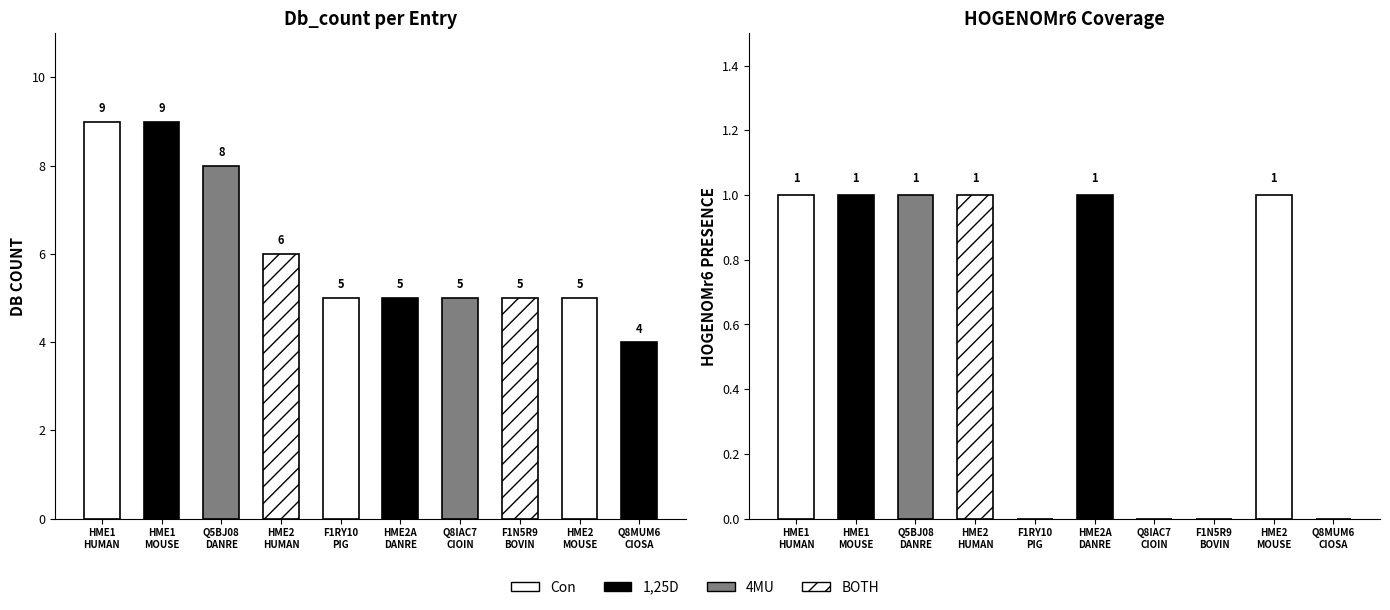

Rank the categories by Db_count value from lowest to highest.

Q8MUM6_CIOSA, F1RY10_PIG, HME2A_DANRE, Q8IAC7_CIOIN, F1N5R9_BOVIN, HME2_MOUSE, HME2_HUMAN, Q5BJ08_DANRE, HME1_HUMAN, HME1_MOUSE